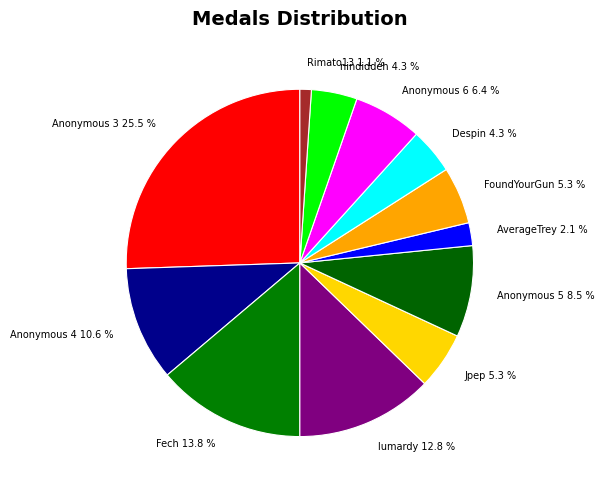

Which category has the smallest portion of the pie?

Rimato13